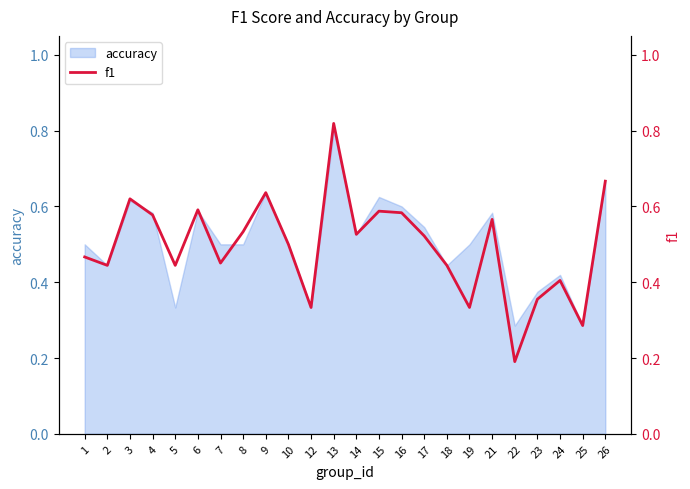

Where is the first local maximum?

3